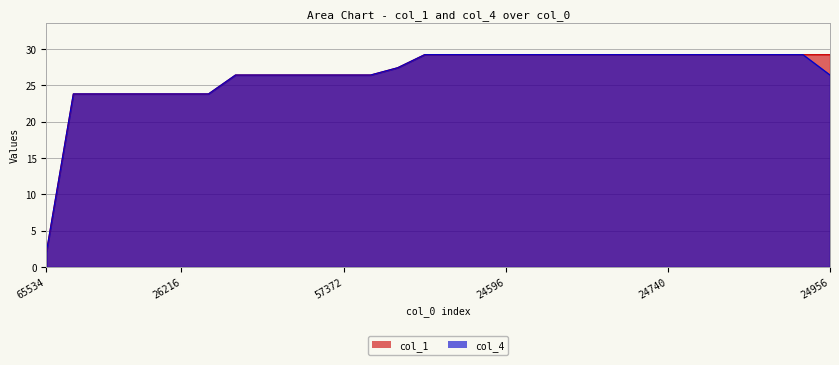

What is the lowest value of the col_4 series?

2.0